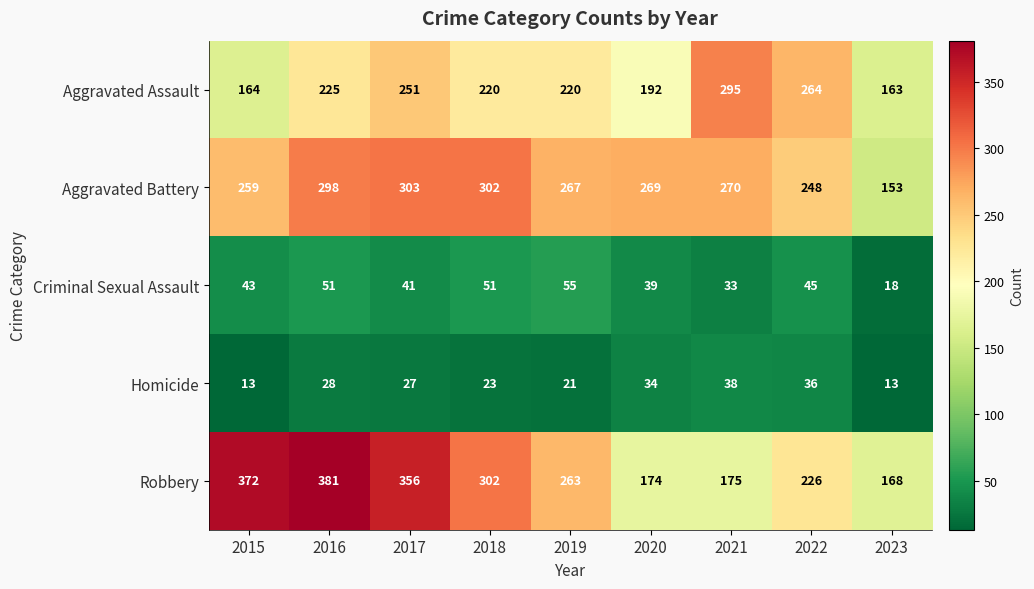

How many series are shown in this chart?

5